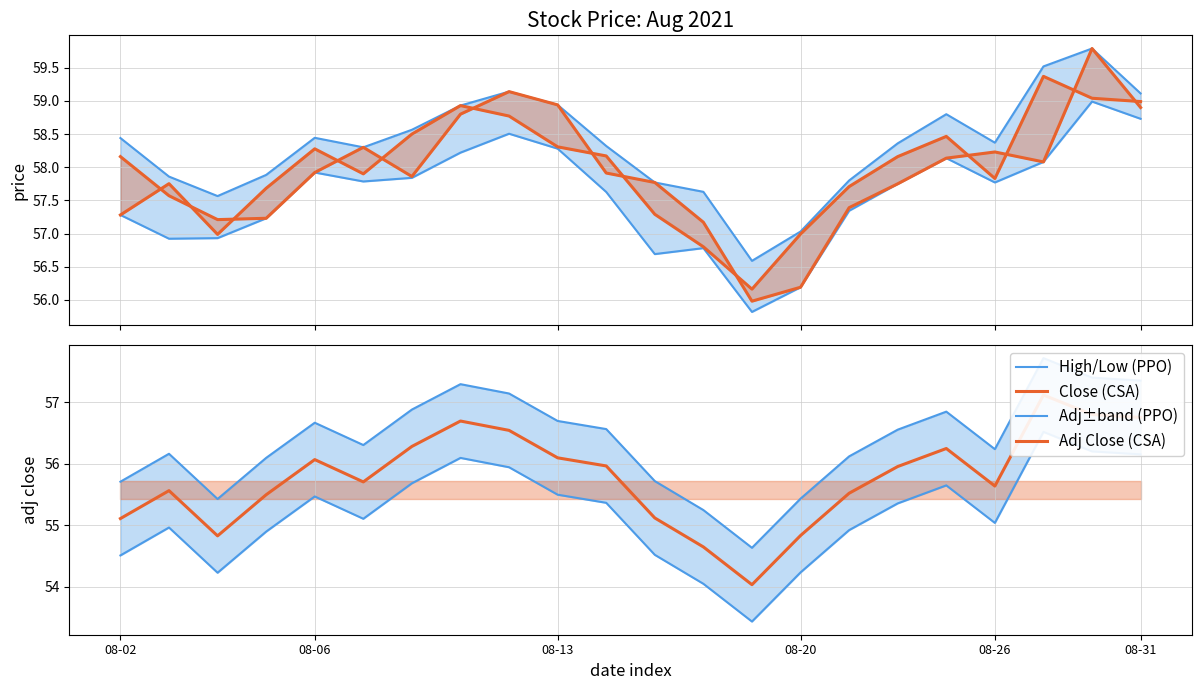

What is the sum of the Adj Close (CSA) values at 08-02 and 10?

111.1